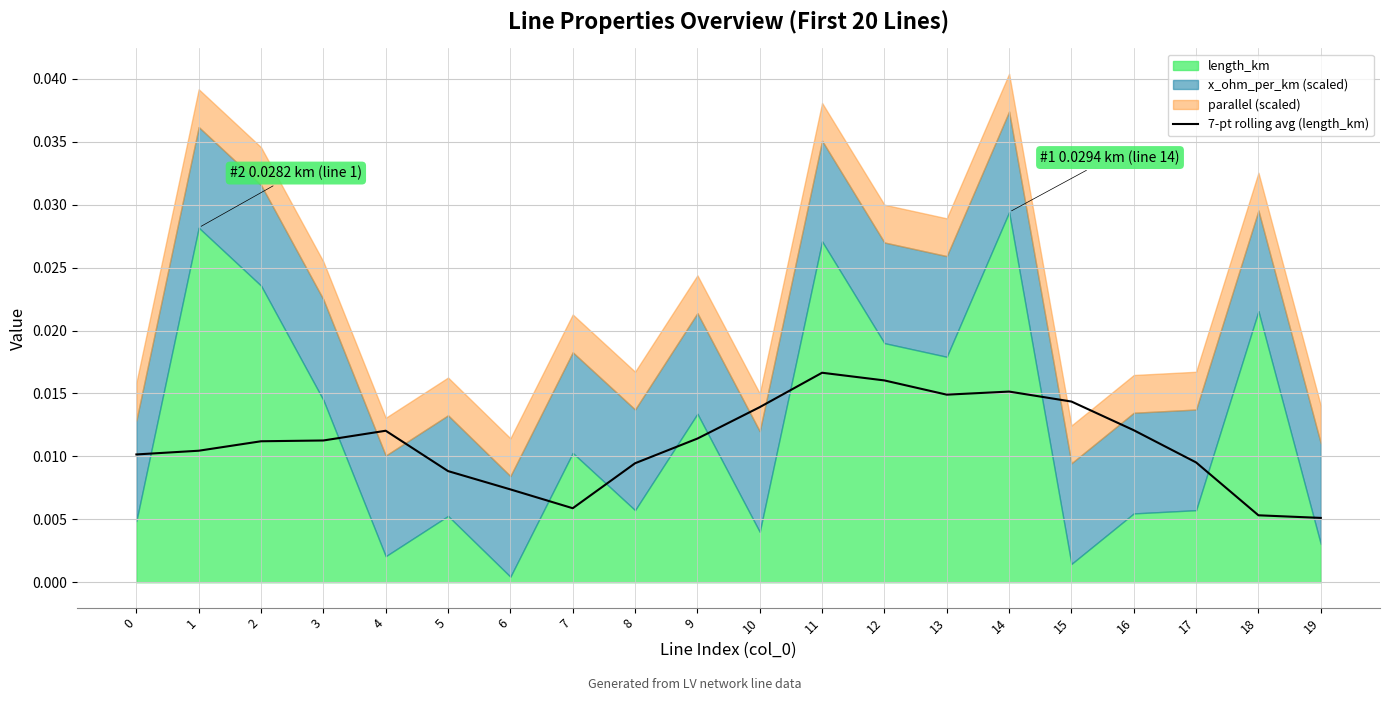

Where is the data nearest to the value 0?

19